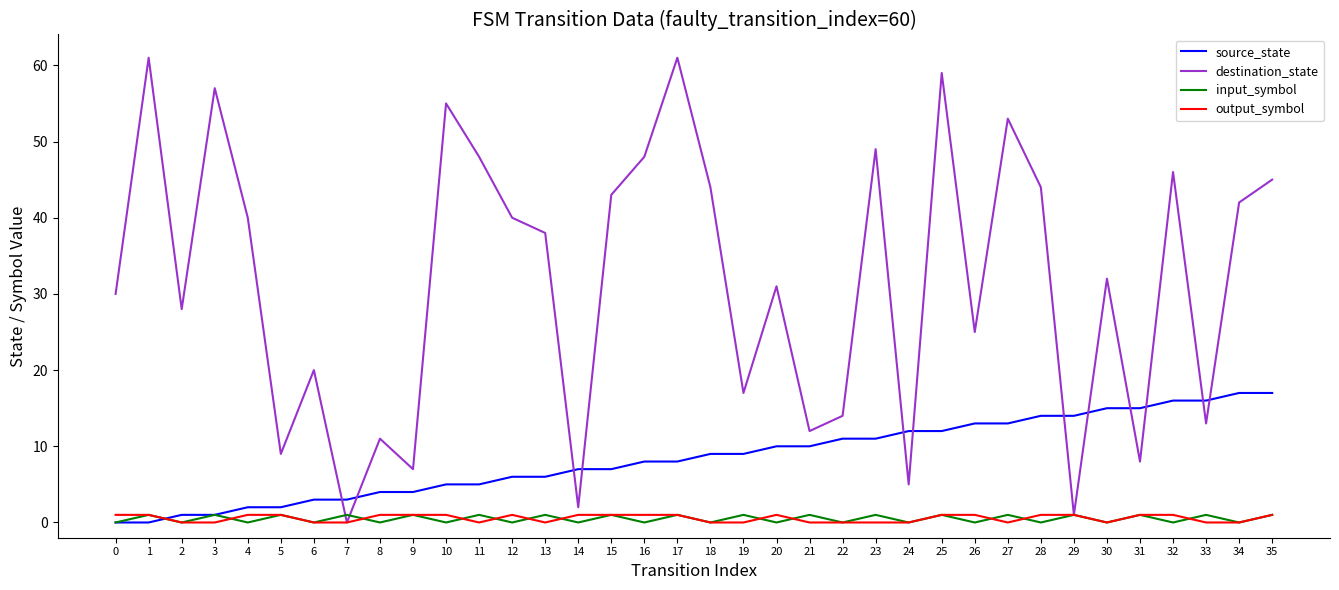

Which series has the largest range (max minus min)?

destination_state